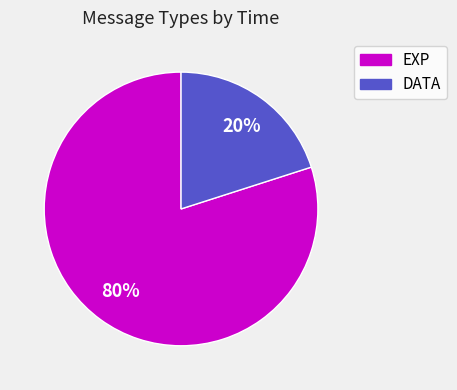

Rank the categories by value from highest to lowest.

EXP, DATA